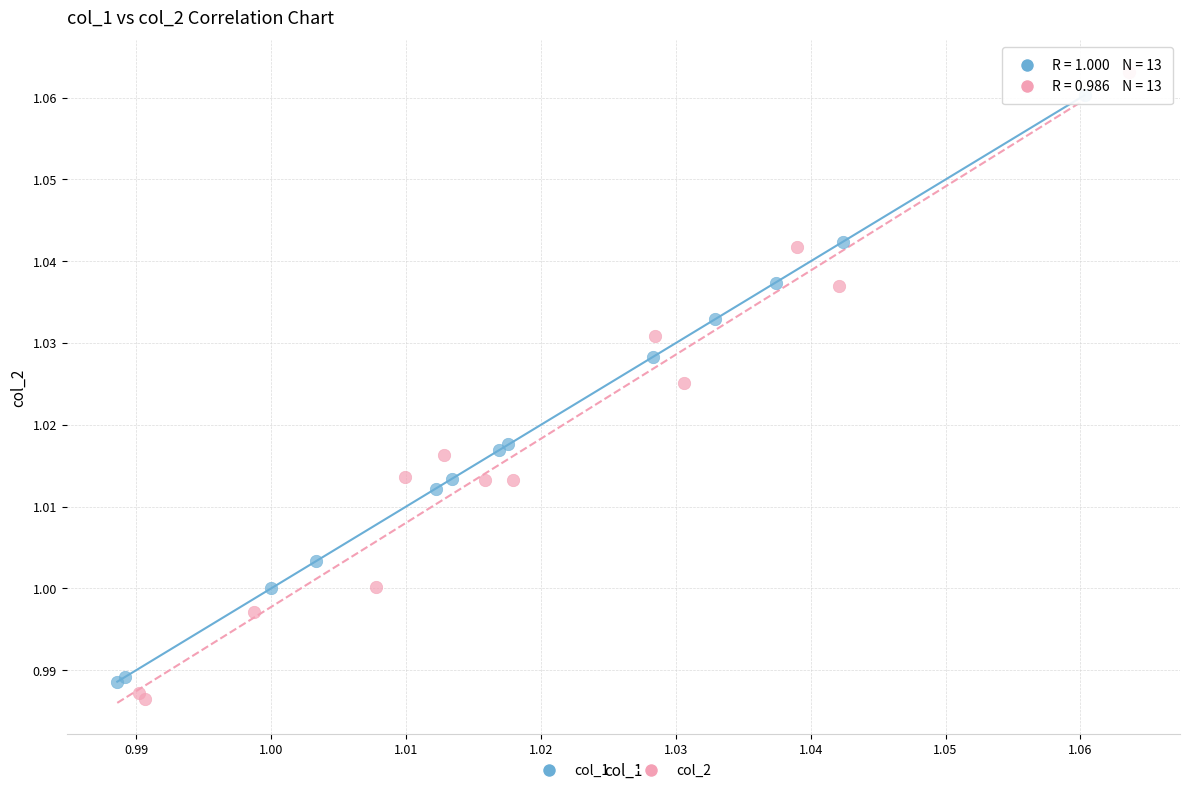

Which series reaches the minimum Y coordinate?

col_2